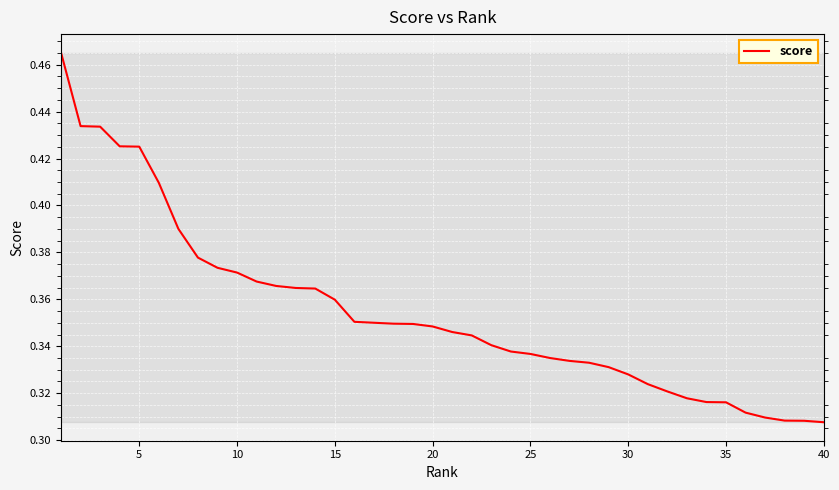

What is the sum of all values?

14.2